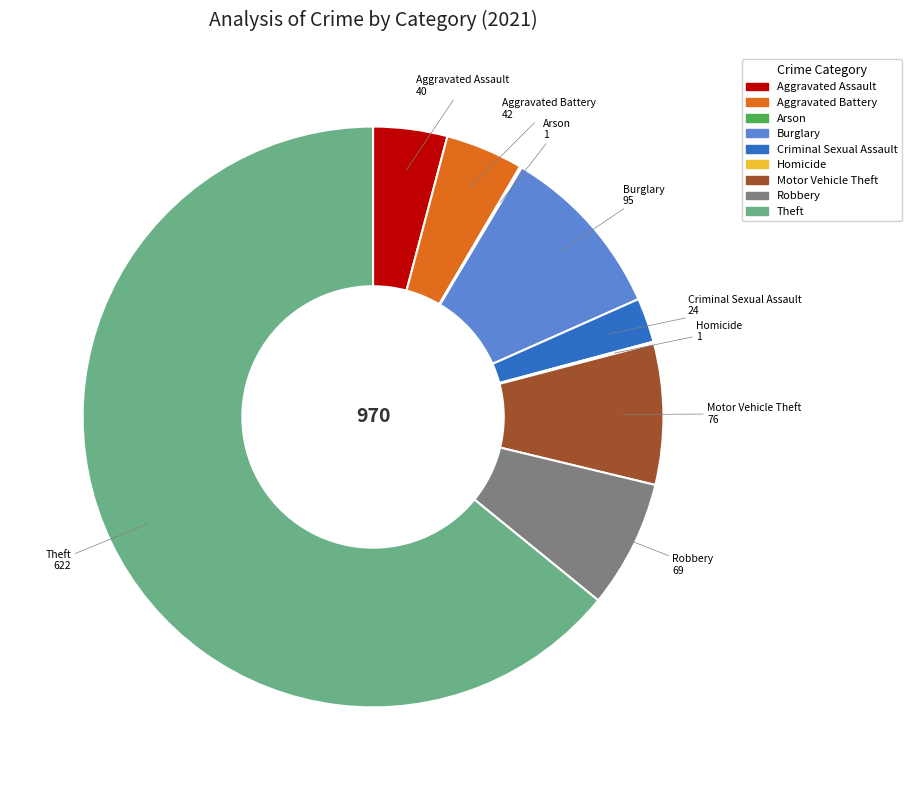

Does Theft represent more than half of the total?

Yes